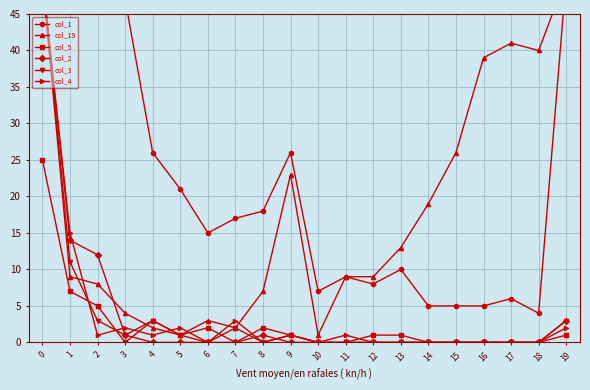

The col_1 series shows 50 at 2. True or false?

True